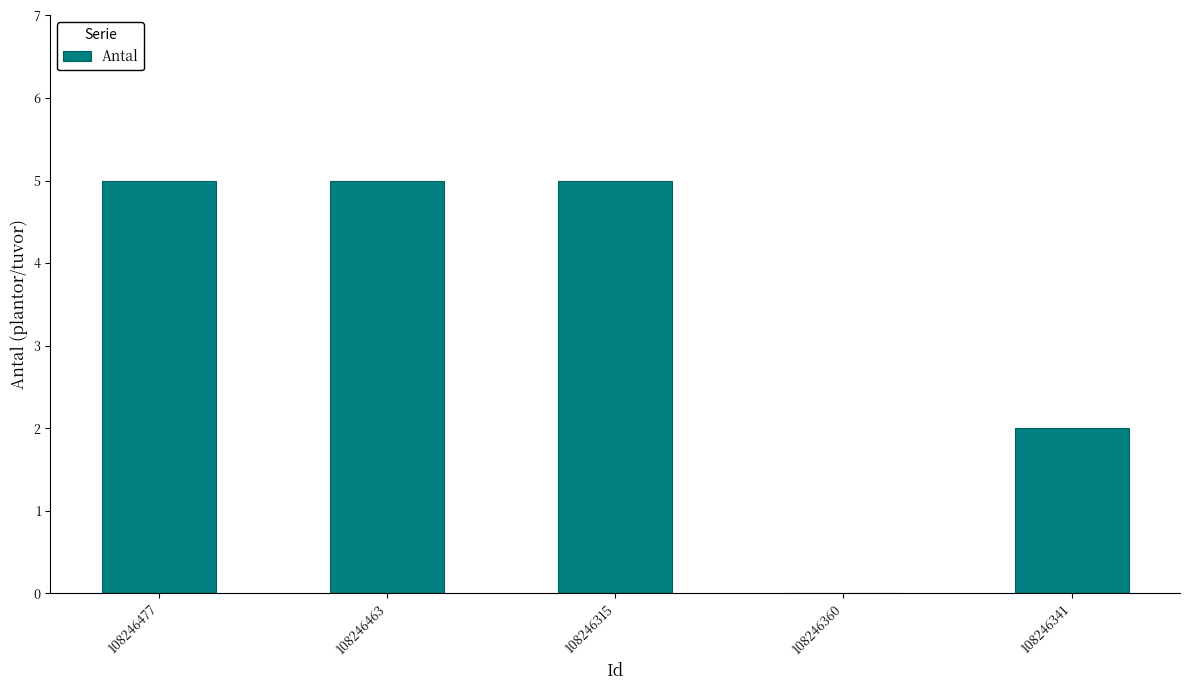

Is it true that the value at 108246360 is 0?

True